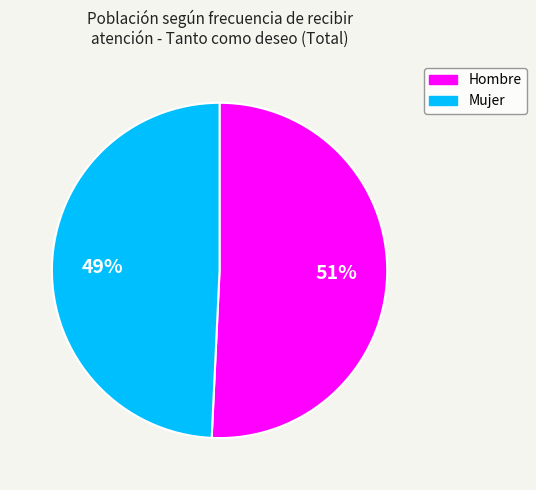

Which category accounts for the majority?

Hombre